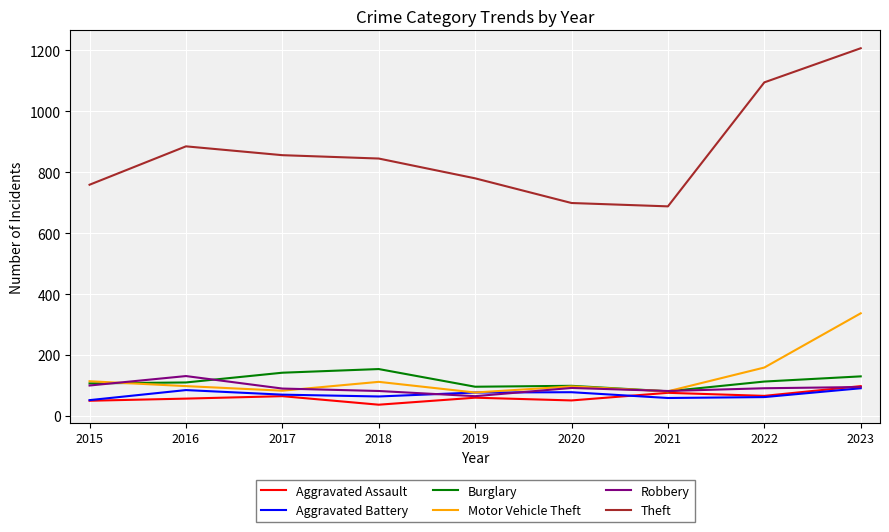

What is the total value across all series at 2018?

1294